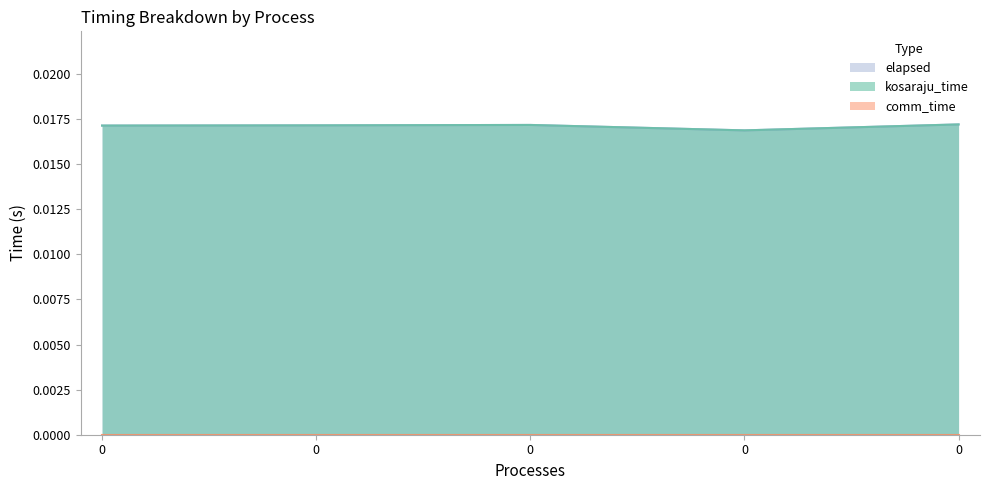

Does the chart display data point markers on the line(s)?

No